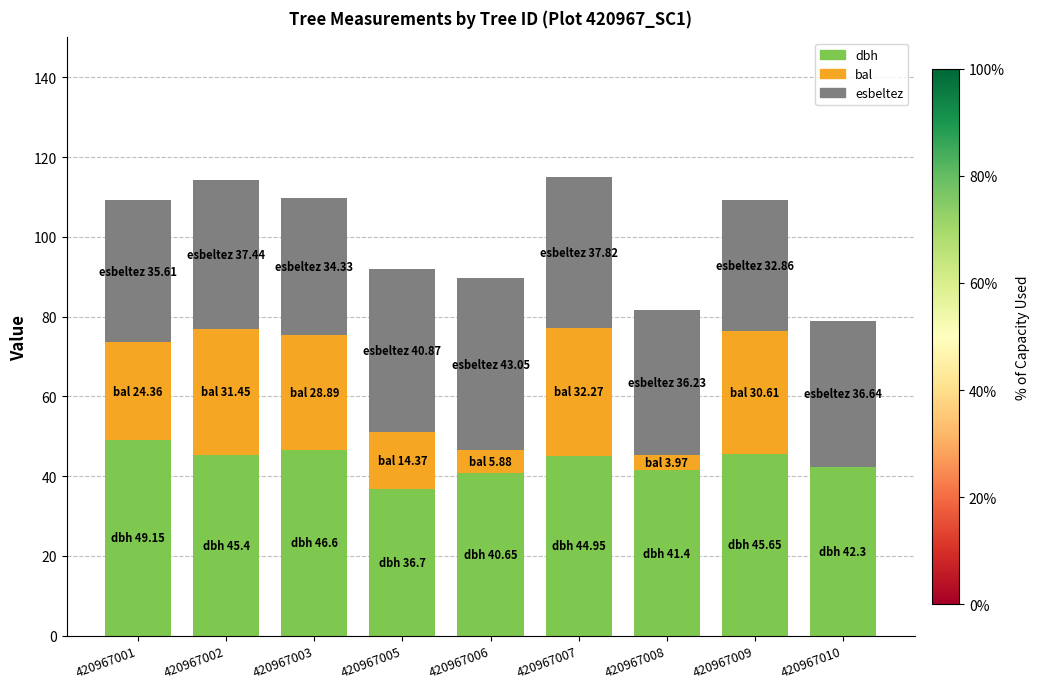

What is the sum of the dbh values at 420967003 and 420967001?

95.8